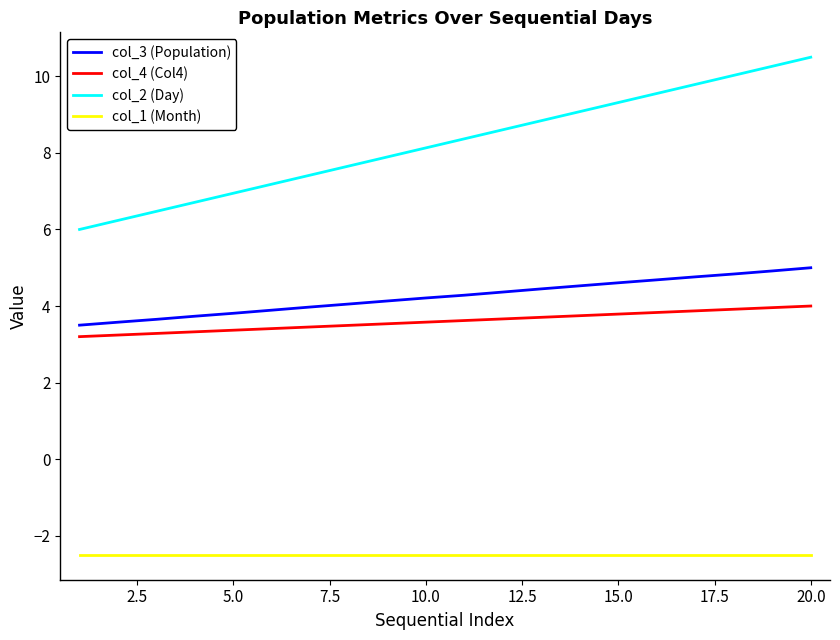

What is the difference between the maximum and minimum values in the col_3 (Population) series?

1.5